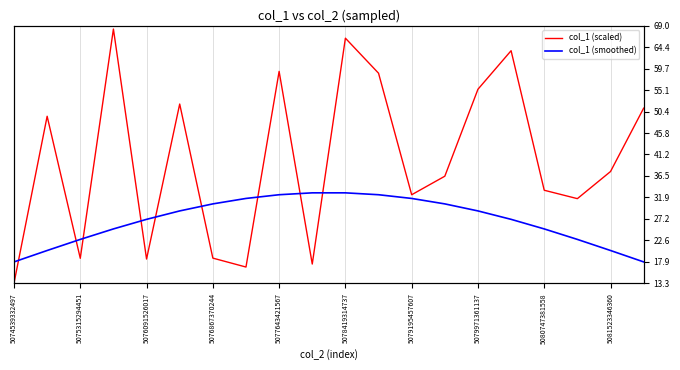

What is the difference between the col_1 (scaled) values at 5081523346360 and 5076867370244?

18.7